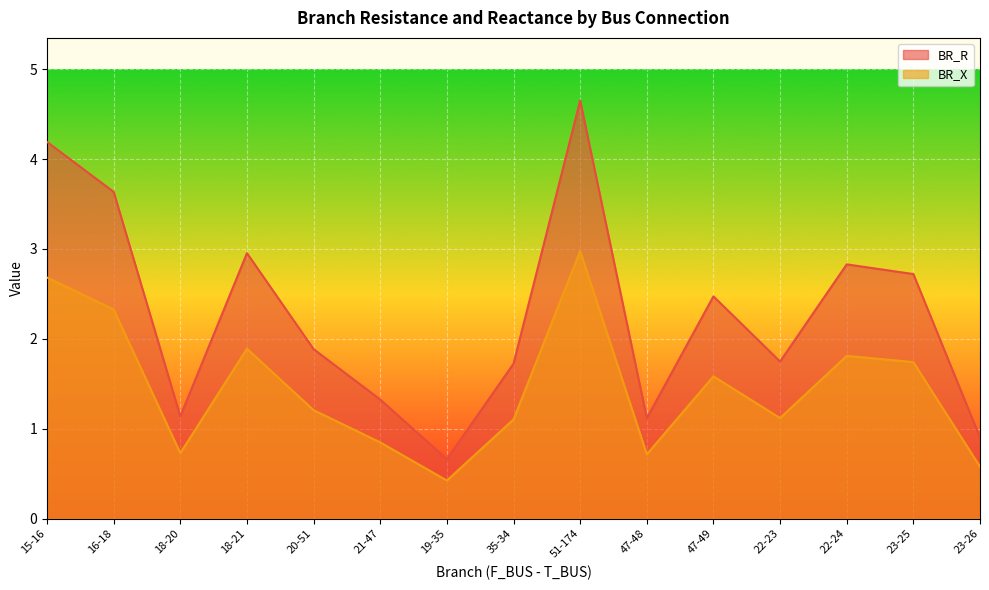

Is it true that BR_X equals 1.9 at 18-21?

True